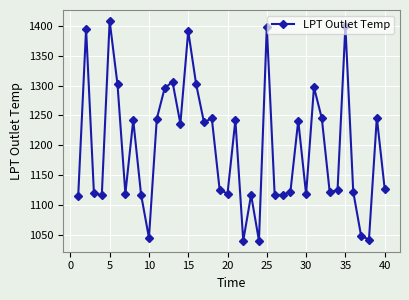

What is the value of the 2nd point from the left?

1395.4